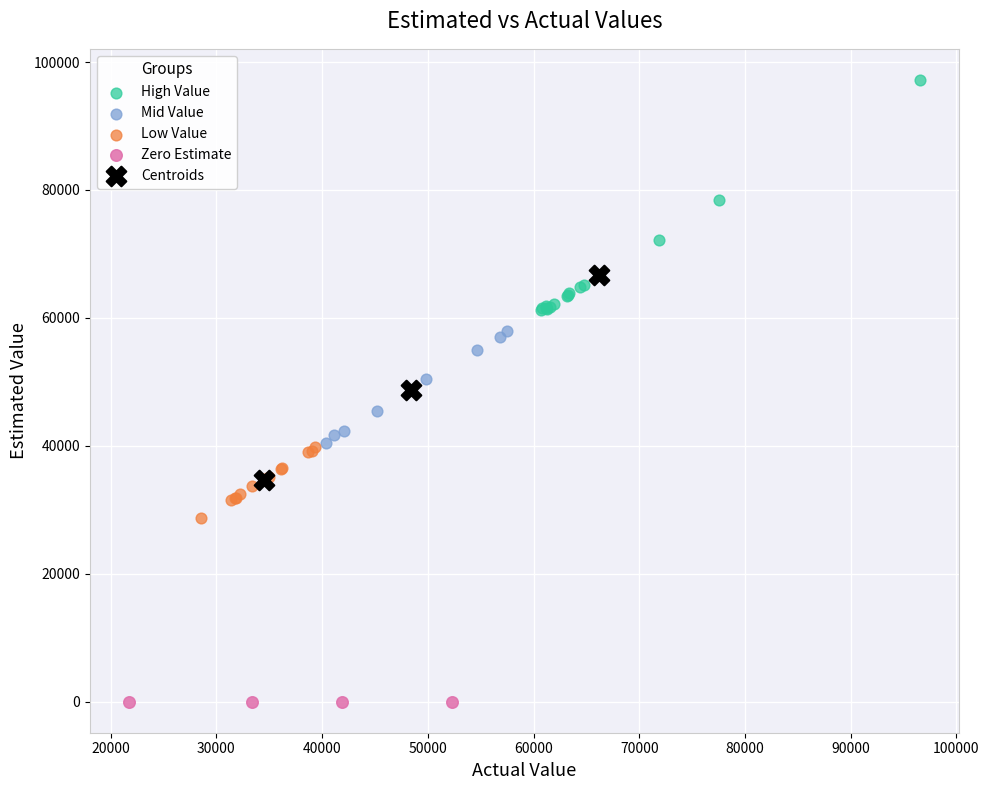

Which series contains the lowest Y value?

Zero Estimate